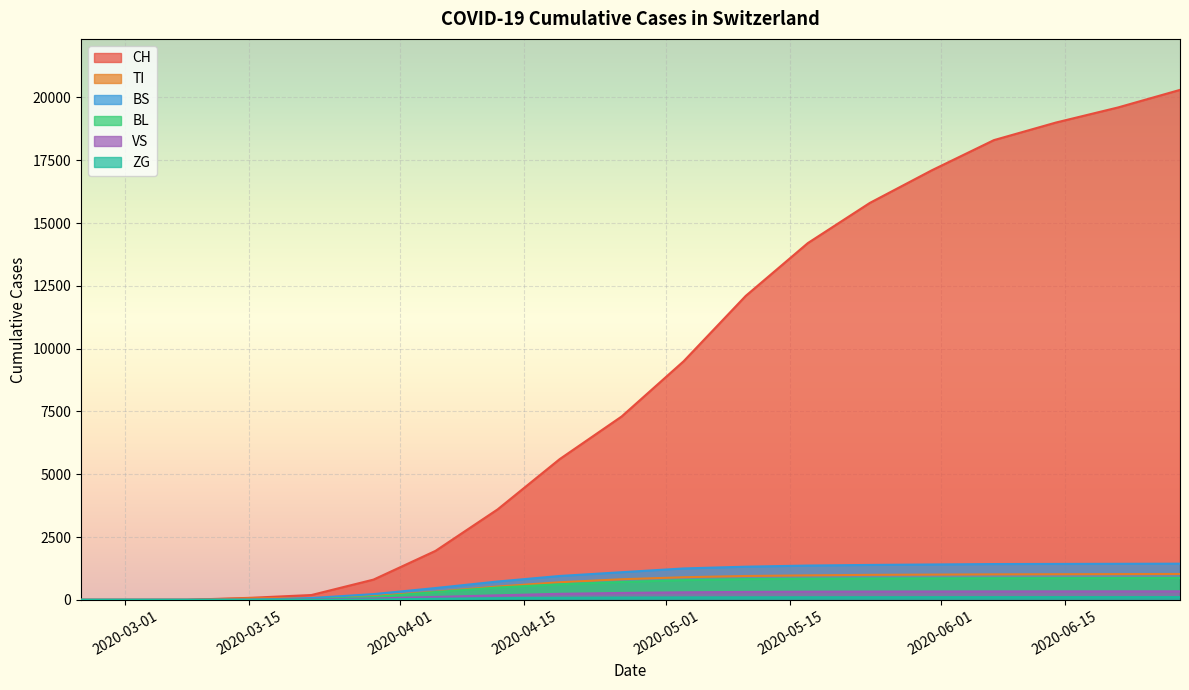

True or false: VS and TI cross at least once.

False